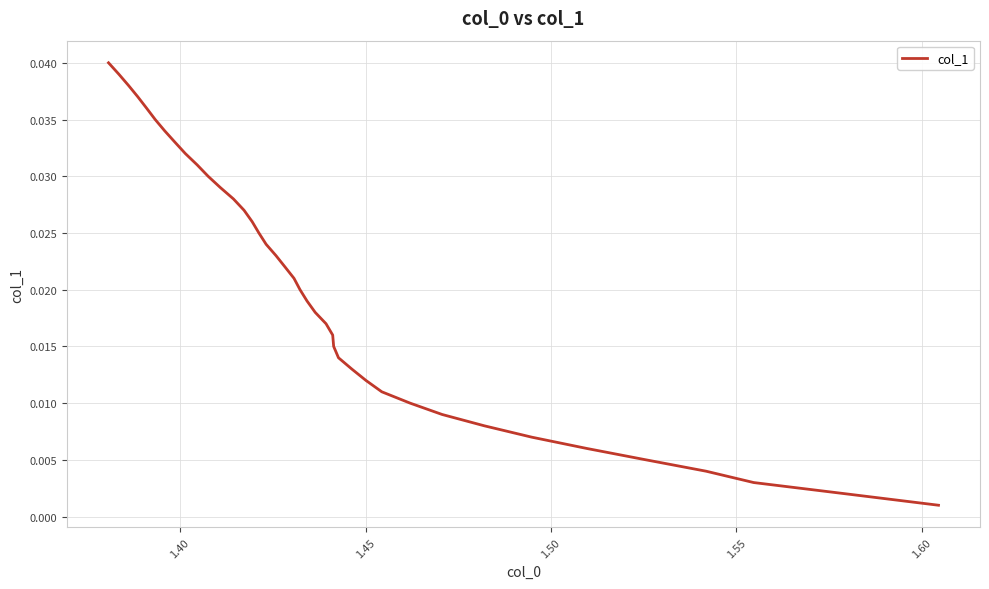

True or false: the data has more than 1 interior local peaks.

False